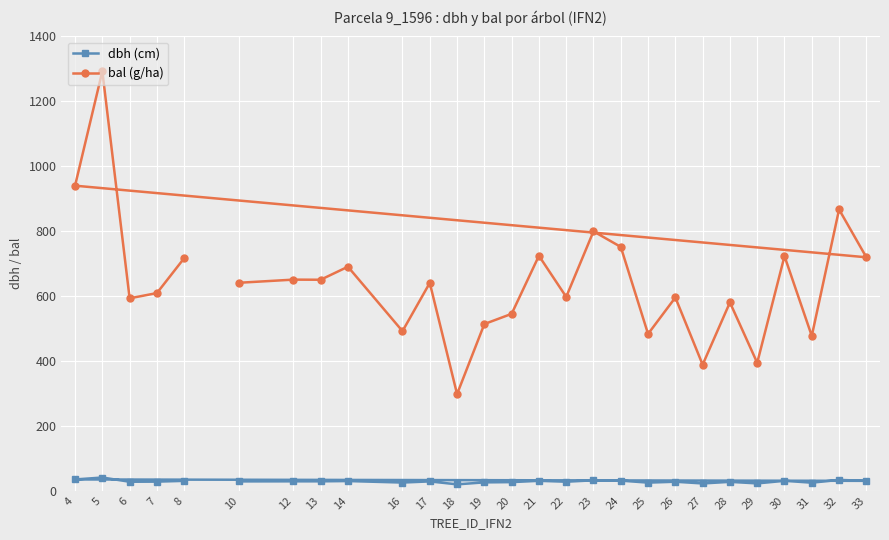

True or false: dbh (cm) and bal (g/ha) intersect in this chart.

False